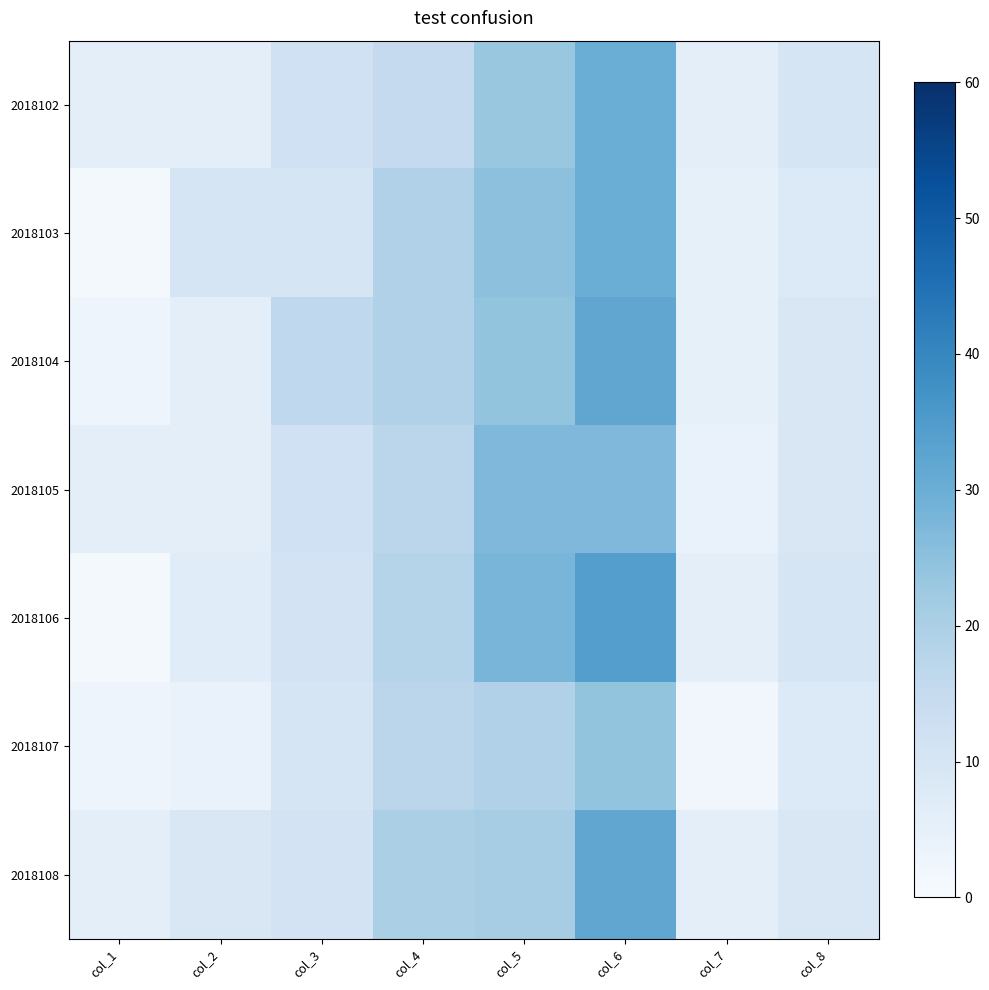

Which series has the largest total across all categories?

2018106